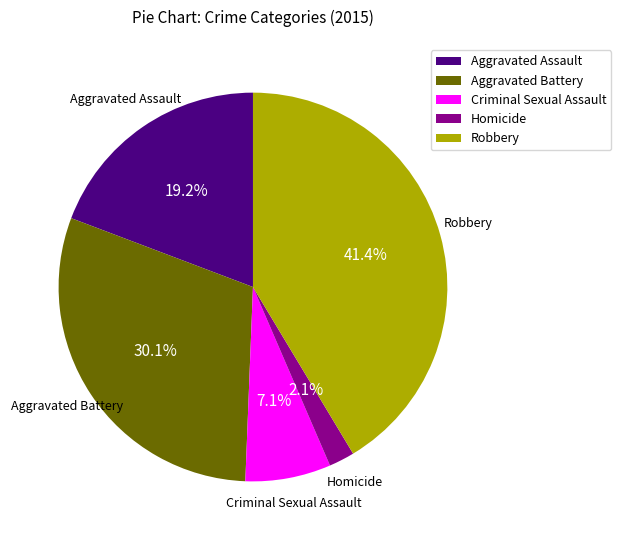

What percentage do Criminal Sexual Assault and Aggravated Battery together represent?

37.2%